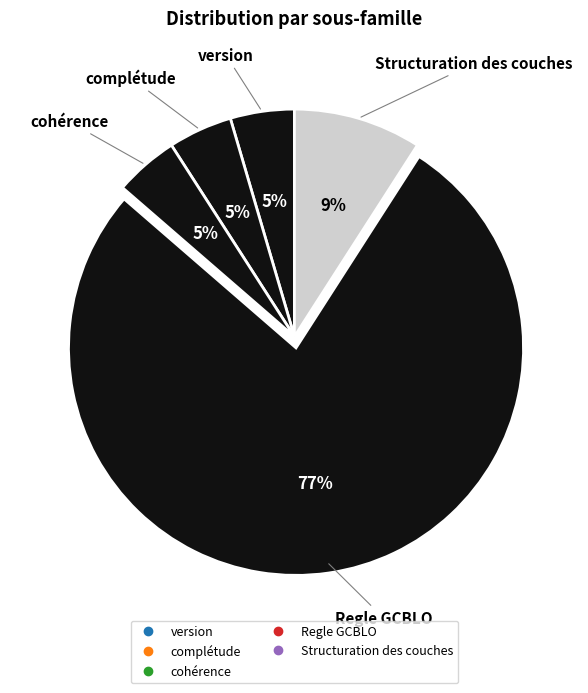

How many segments does this pie chart have?

5